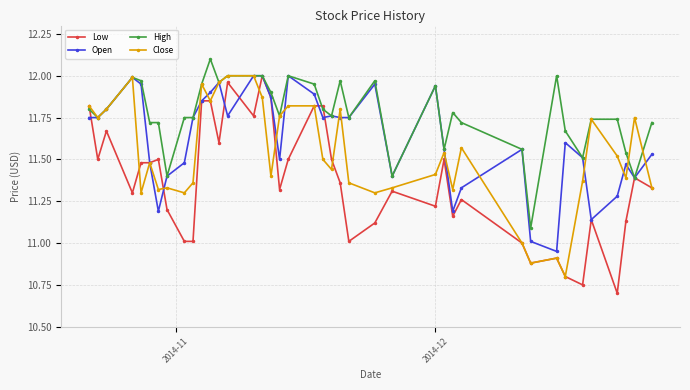

How many lines are shown in the chart?

4